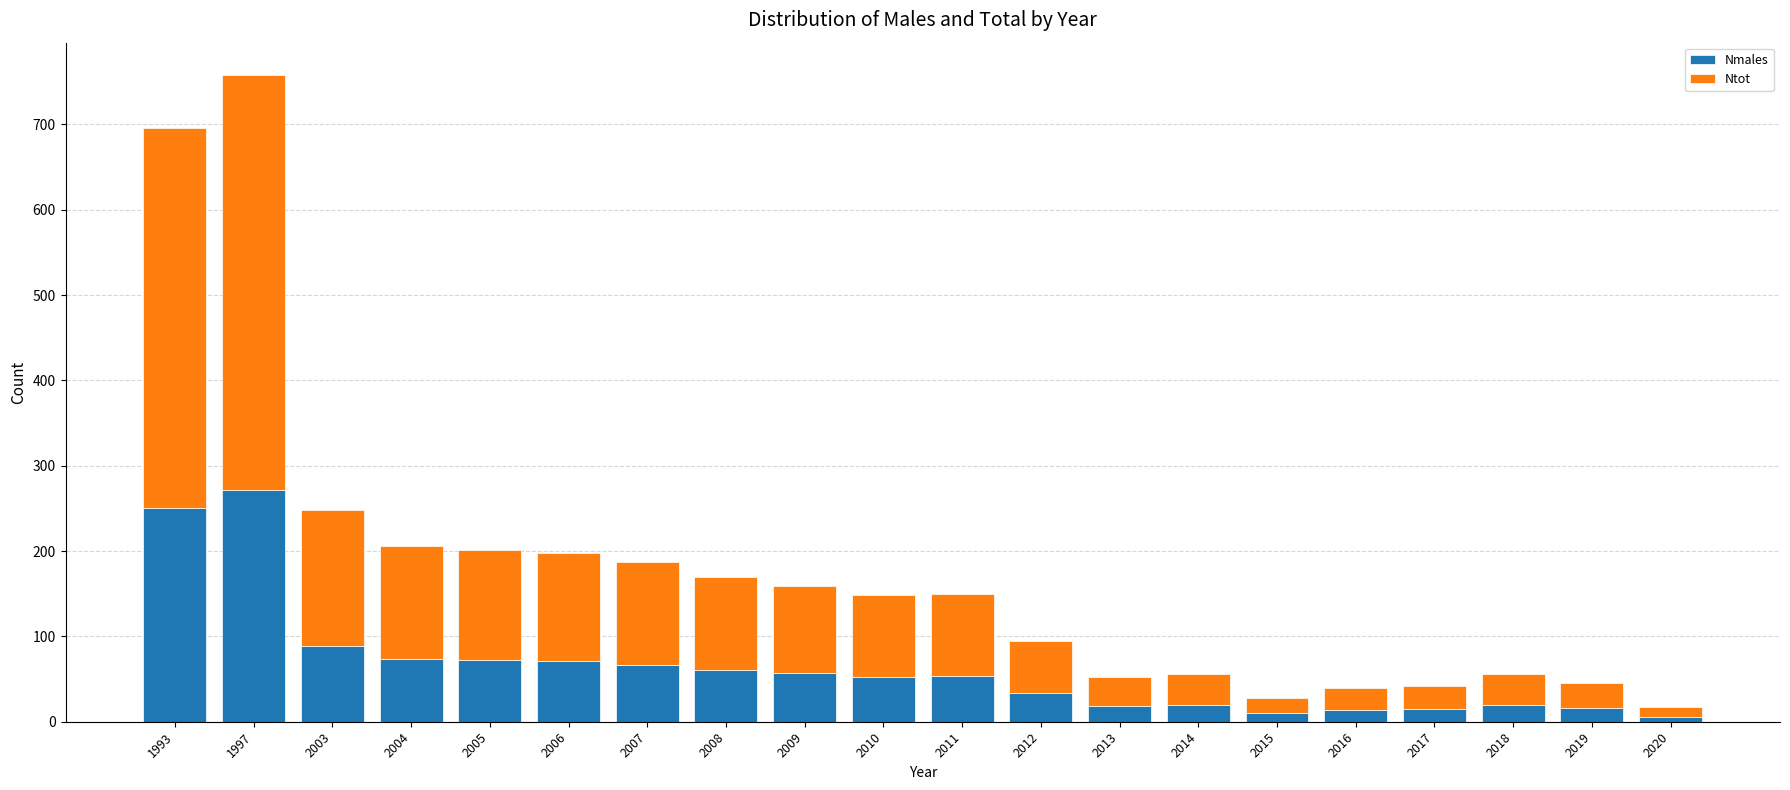

What is the total value across all series at 2013?

53